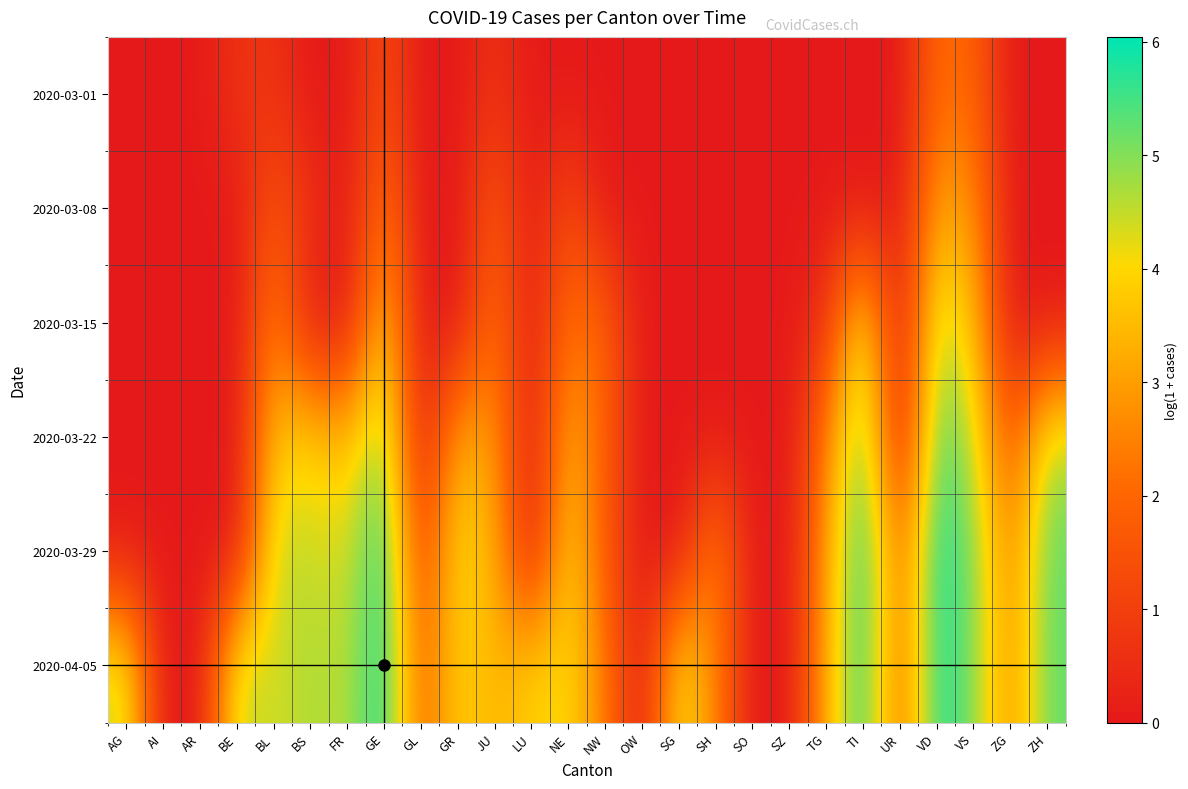

Which category has the lowest value across all series?

AG